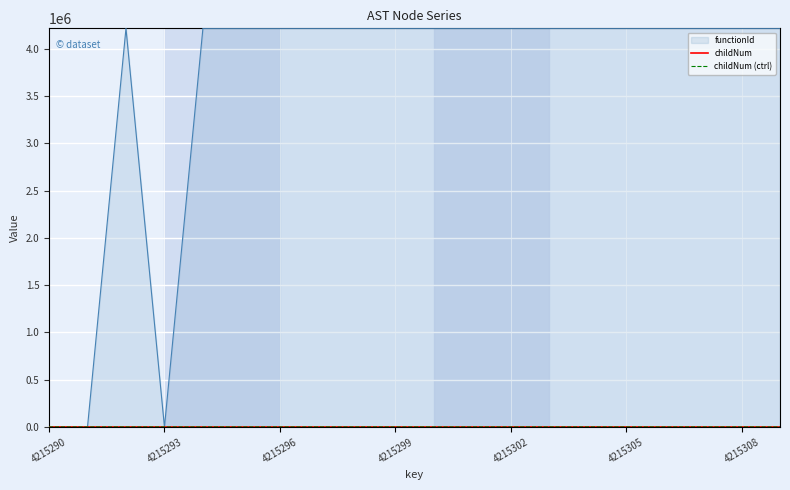

Is this an area chart (filled region under the line)?

Yes